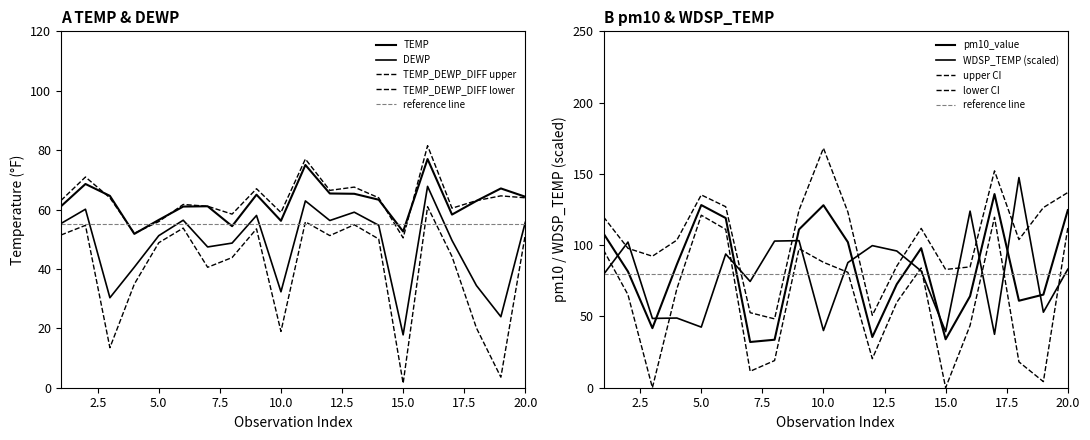

How many categories are shown in the chart?

20